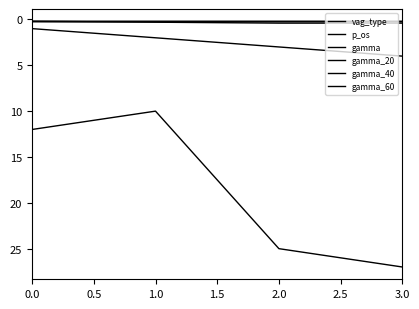

Which series has the largest range (max minus min)?

p_os